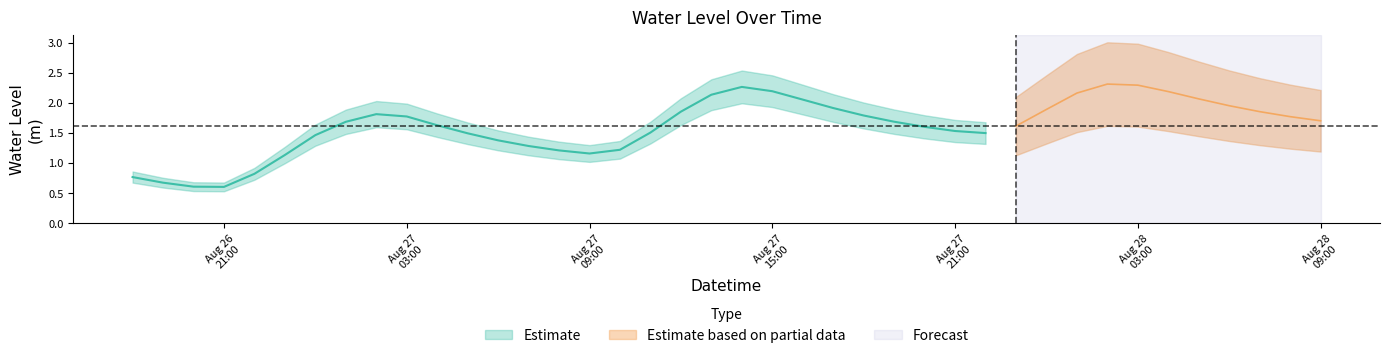

List the labels in order of value, smallest first.

2025-08-26 21:00:00, 2025-08-26 20:00:00, 2025-08-26 19:00:00, 2025-08-26 18:00:00, 2025-08-26 22:00:00, 2025-08-26 23:00:00, 2025-08-27 09:00:00, 2025-08-27 08:00:00, 2025-08-27 10:00:00, 2025-08-27 07:00:00, 2025-08-27 06:00:00, 2025-08-27 00:00:00, 2025-08-27 05:00:00, 2025-08-27 22:00:00, 2025-08-27 11:00:00, 2025-08-27 21:00:00, 2025-08-27 20:00:00, 2025-08-27 23:00:00, 2025-08-27 04:00:00, 2025-08-27 01:00:00, 2025-08-27 19:00:00, 2025-08-28 09:00:00, 2025-08-28 08:00:00, 2025-08-27 03:00:00, 2025-08-27 18:00:00, 2025-08-27 02:00:00, 2025-08-27 12:00:00, 2025-08-28 07:00:00, 2025-08-28 00:00:00, 2025-08-27 17:00:00, 2025-08-28 06:00:00, 2025-08-27 16:00:00, 2025-08-28 05:00:00, 2025-08-27 13:00:00, 2025-08-28 01:00:00, 2025-08-28 04:00:00, 2025-08-27 15:00:00, 2025-08-27 14:00:00, 2025-08-28 03:00:00, 2025-08-28 02:00:00